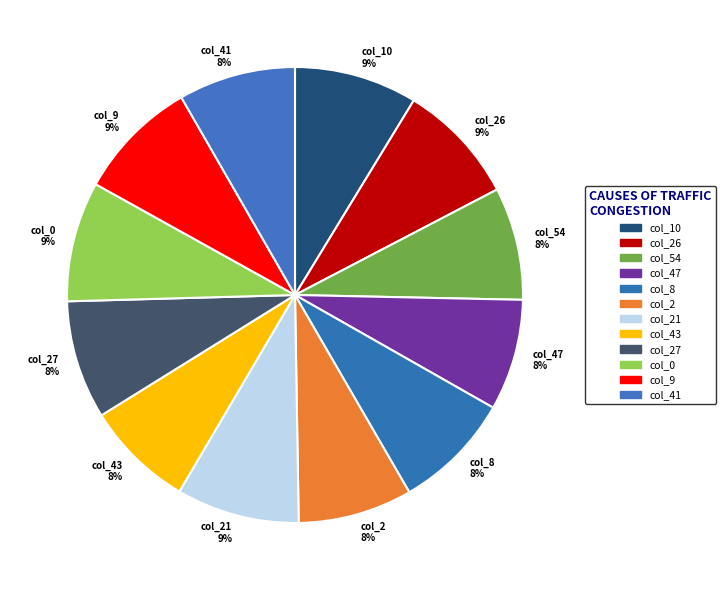

To the nearest percent, what percentage of the pie is col_9 9%?

9%